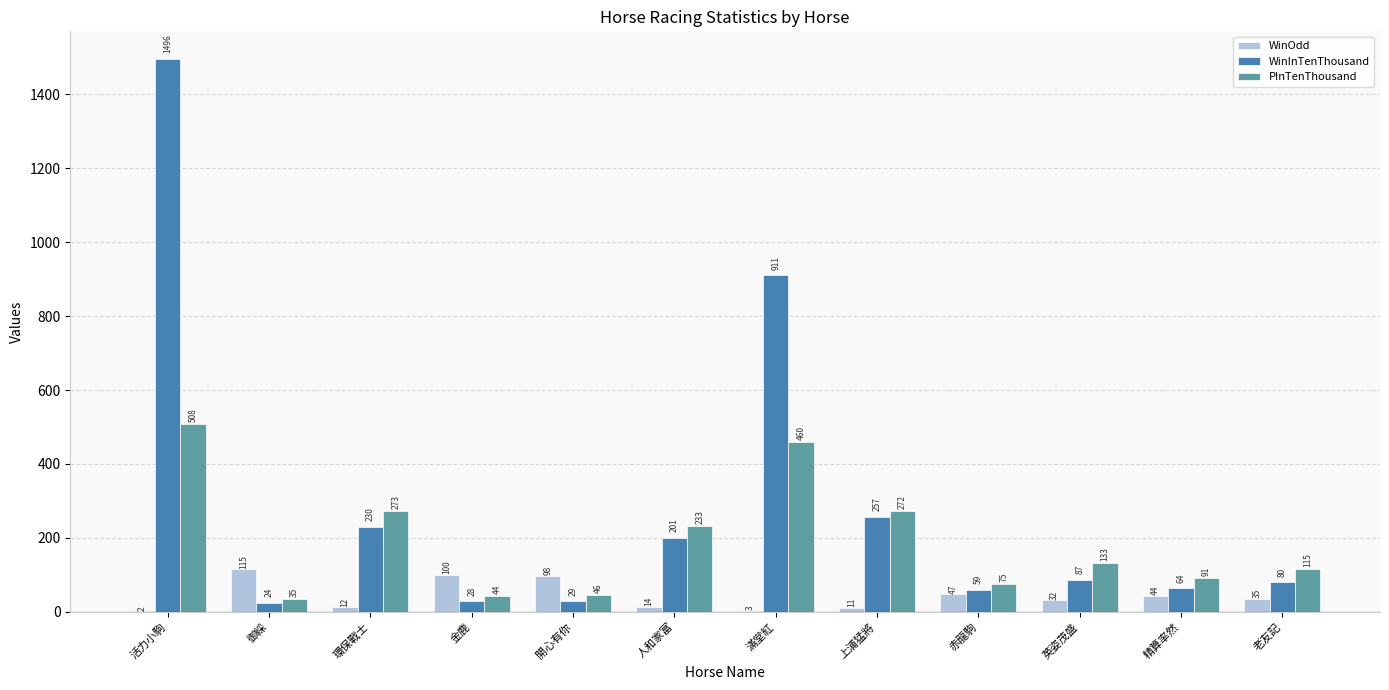

At which label does WinOdd first exceed 35?

御綵